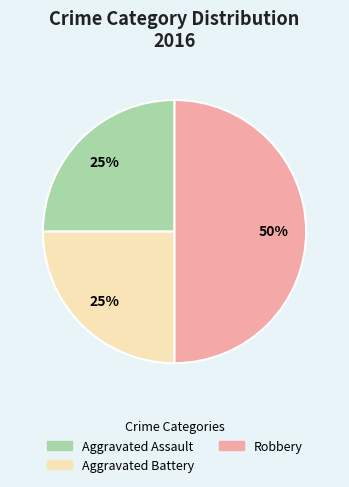

Is Aggravated Battery the majority of the pie?

No